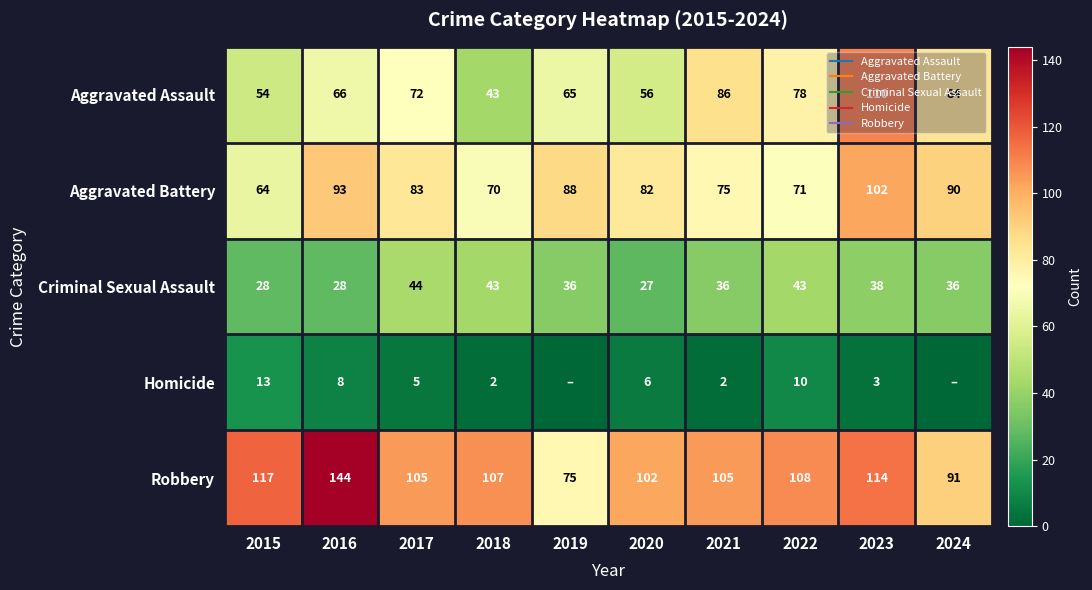

Rank the categories by Aggravated Battery value from lowest to highest.

2015, 2018, 2022, 2021, 2020, 2017, 2019, 2024, 2016, 2023